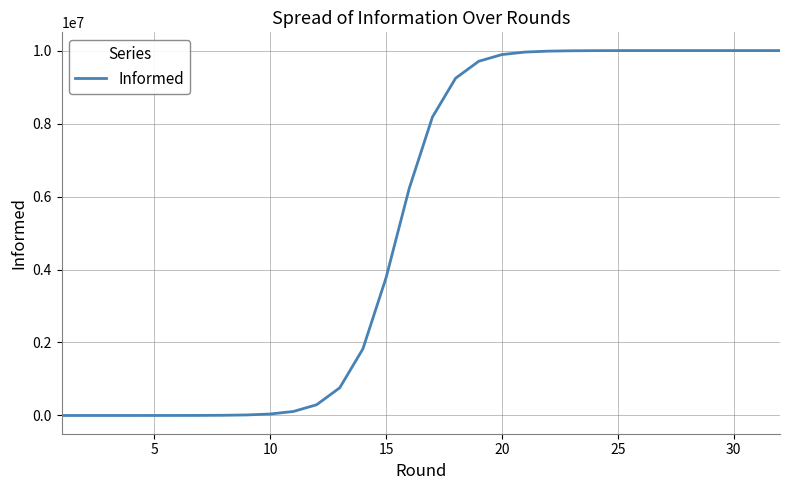

What is the maximum value shown in the chart?

10000000